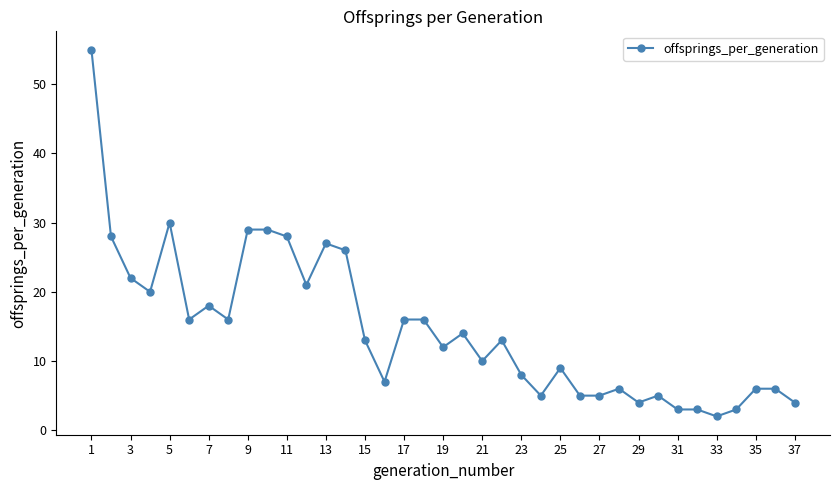

True or false: the data has more than 1 interior local peaks.

True